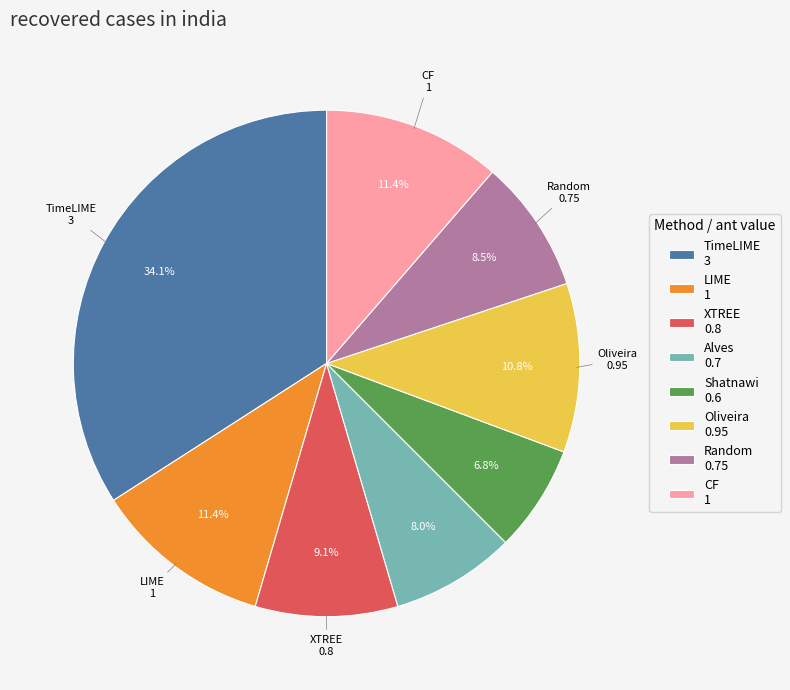

True or false: CF accounts for 11% of the total.

True